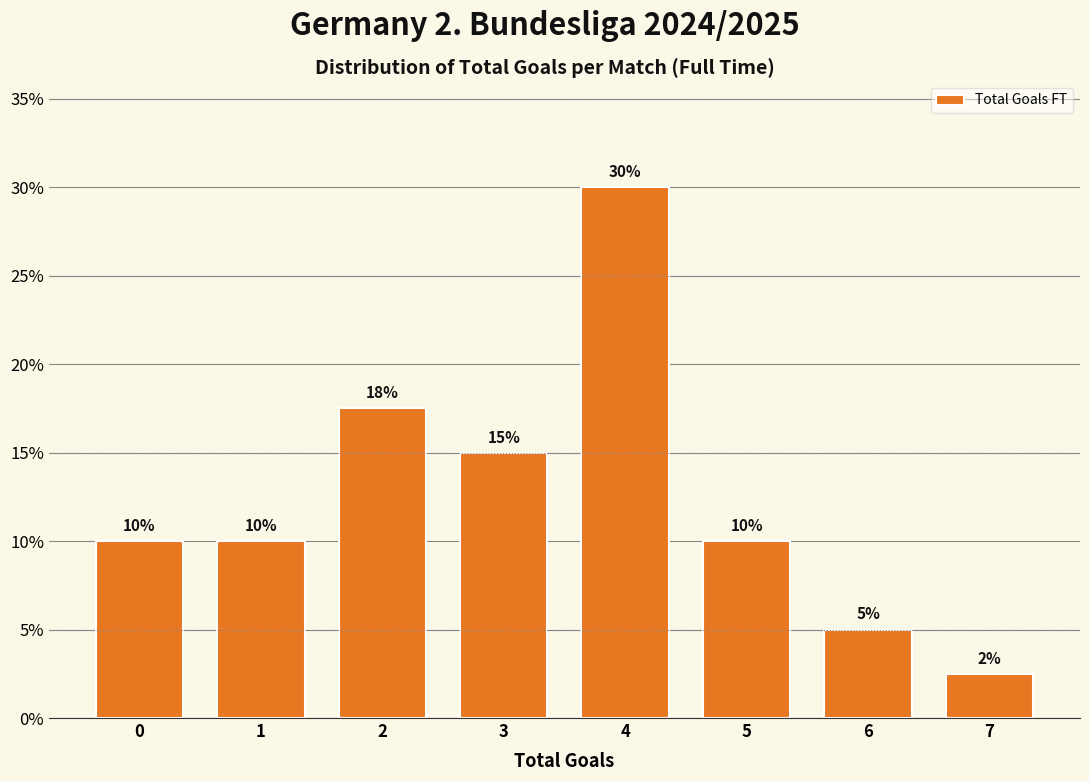

What is the change in value from 3 to 4?

+15.0